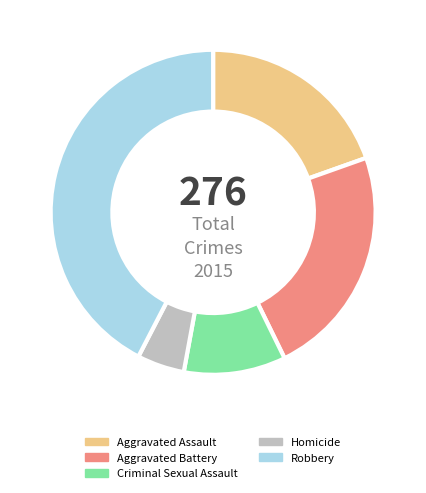

The Aggravated Assault slice represents 25% of the pie. True or false?

False